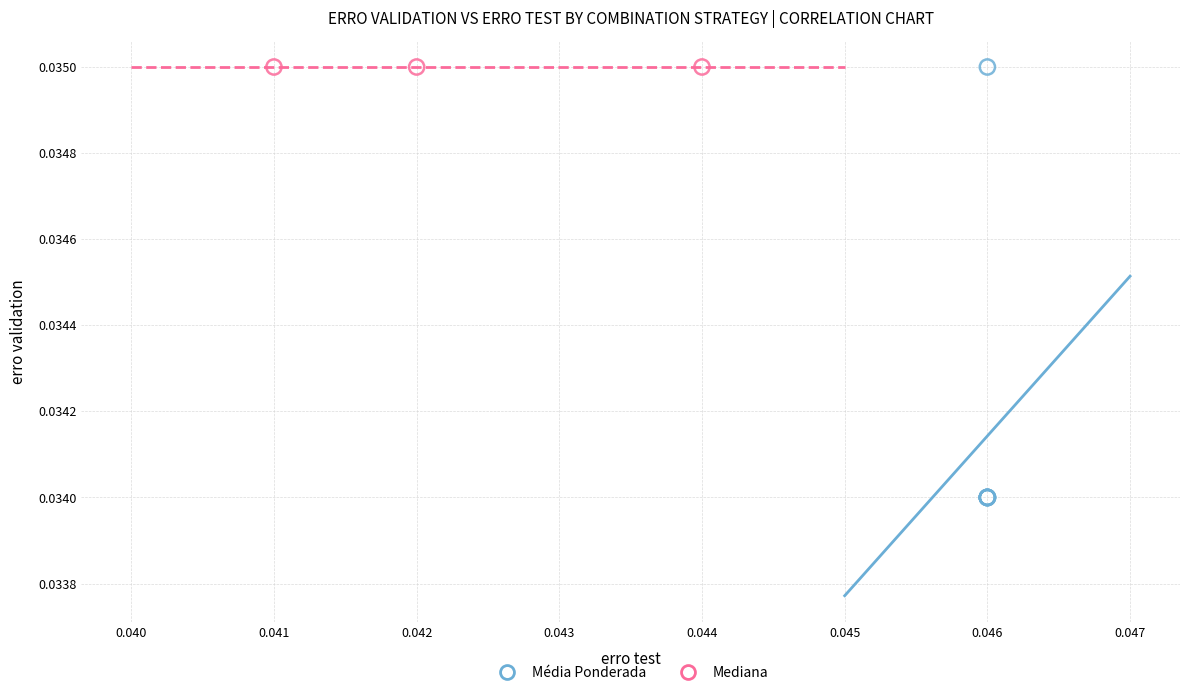

Which series contains the lowest Y value?

Média Ponderada